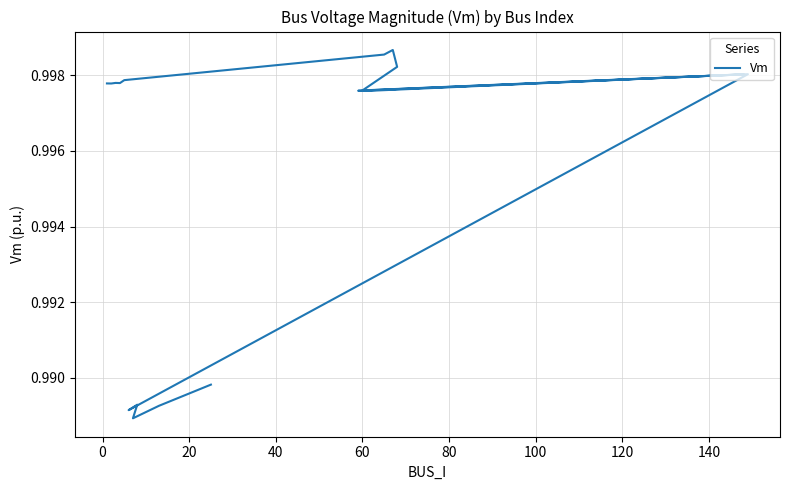

Count the number of categories in the chart.

20